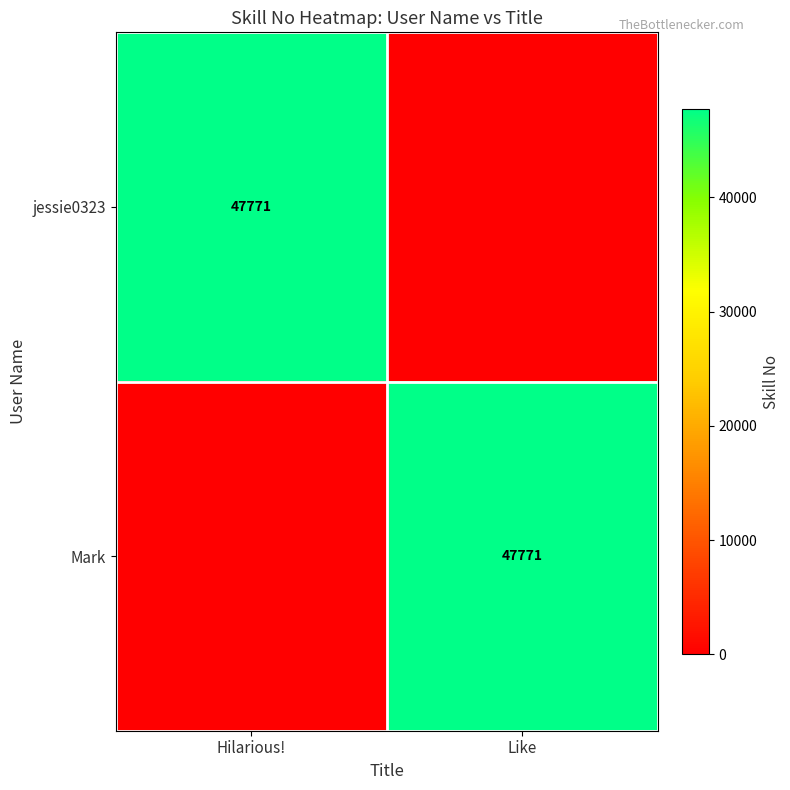

True or false: Mark has a value of 47771 at Like.

True